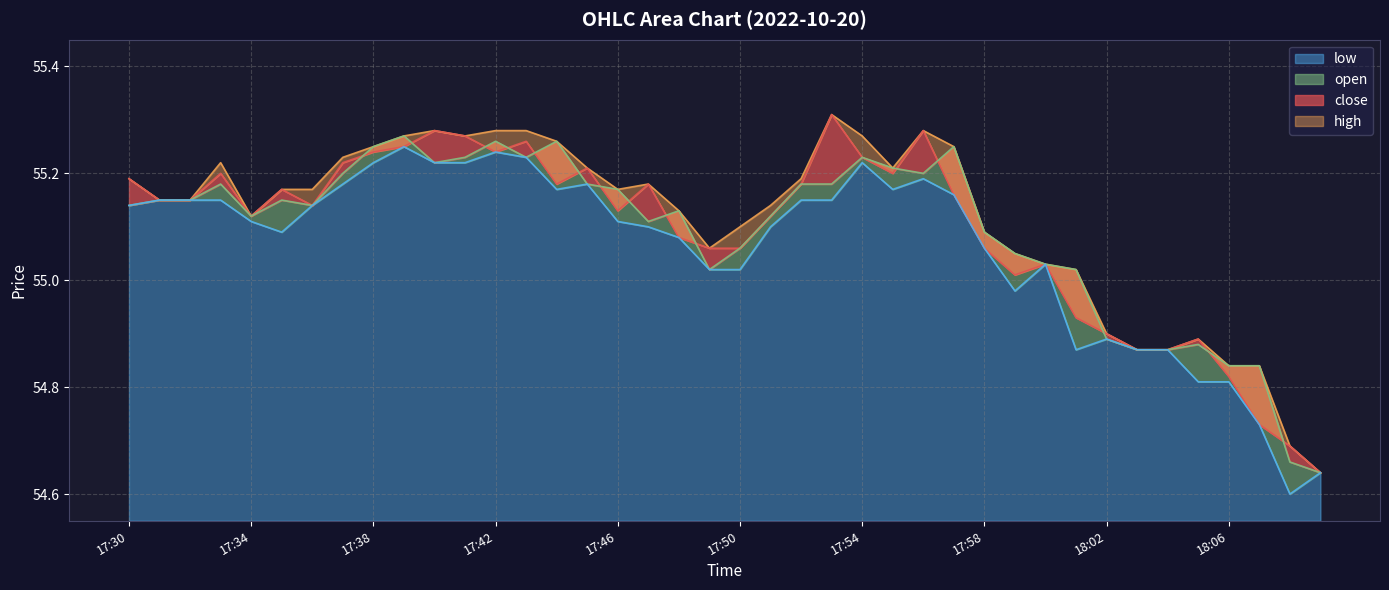

Between 18:05 and 18:09, which is larger?

18:05